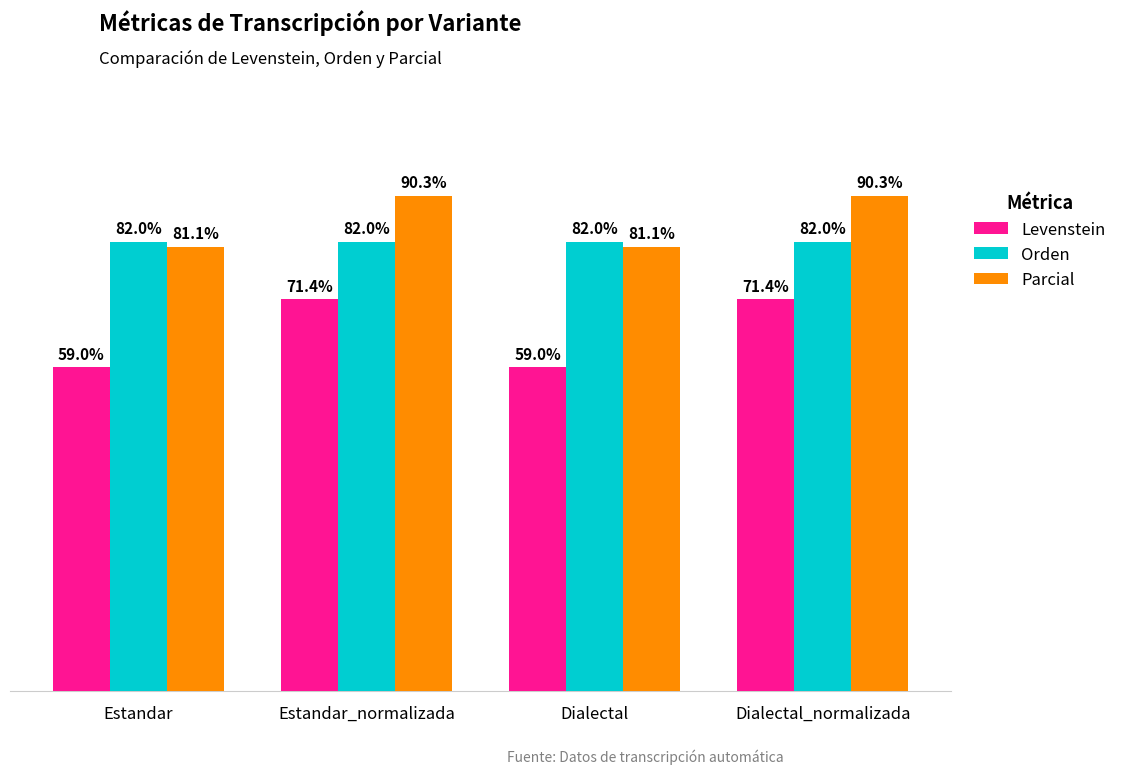

List the series in order of their peak value, lowest first.

Levenstein, Orden, Parcial